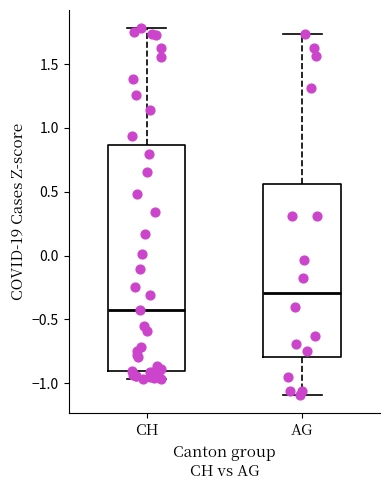

Where does the median line of the box for CH sit on the y-axis? The values are not printed on the chart, so give them approximately, as read against the axis.

-0.40